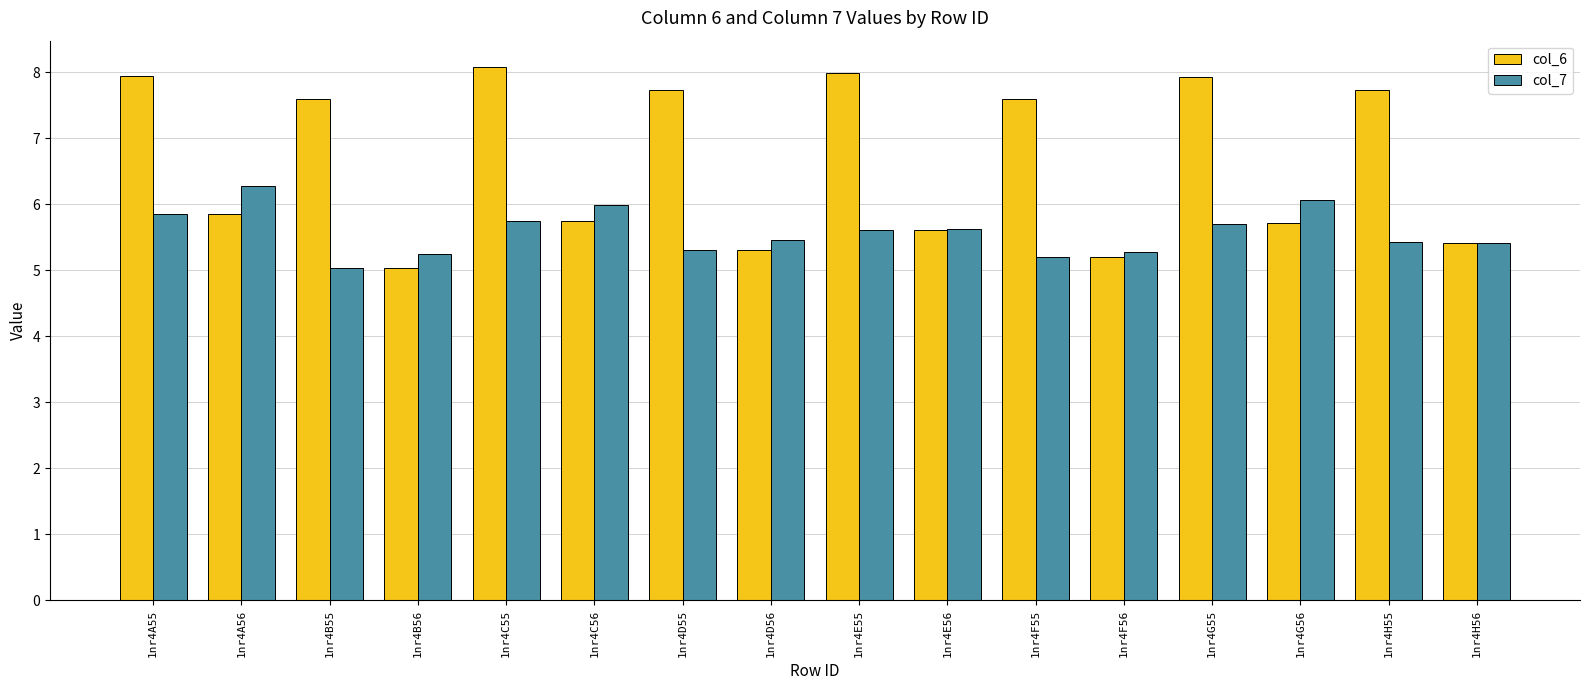

What are all the series names shown in the legend?

col_6, col_7